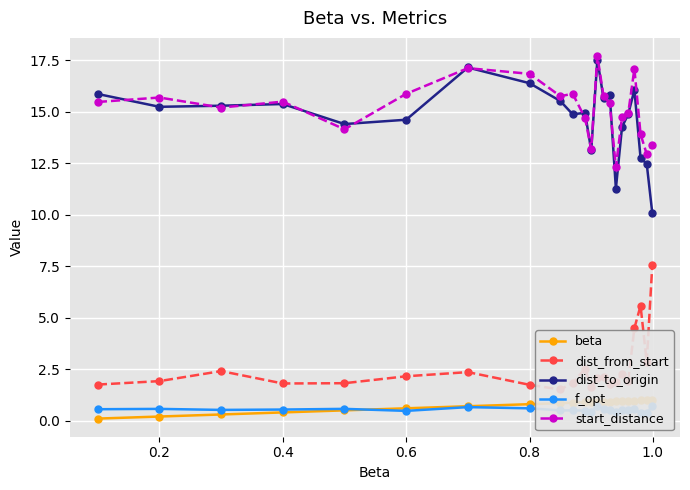

True or false: start_distance has more than 0 points higher than both neighbors.

True